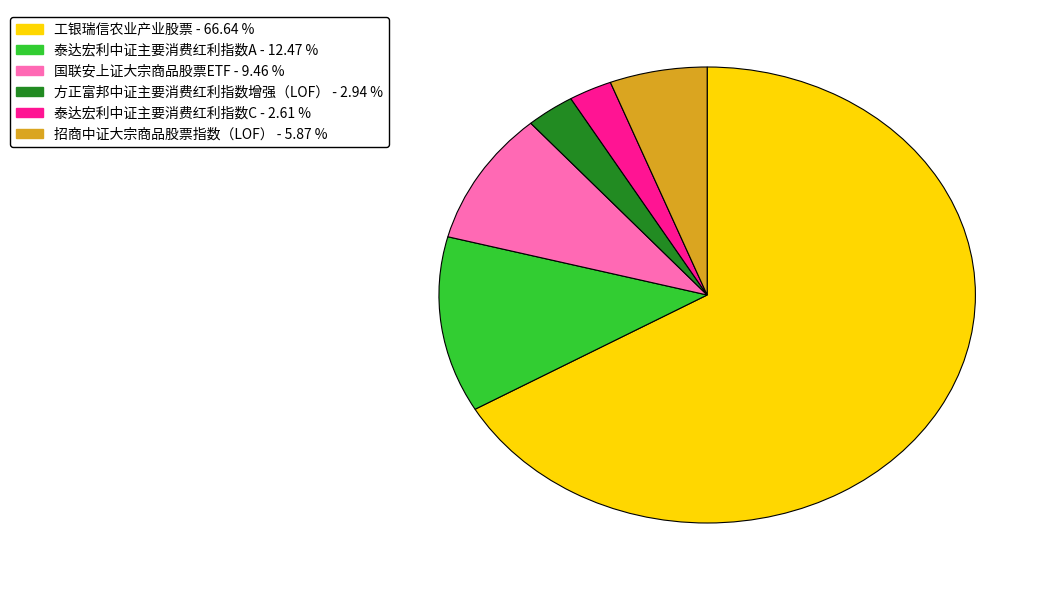

Is it true that 方正富邦中证主要消费红利指数增强（LOF） is 3% of the pie?

True